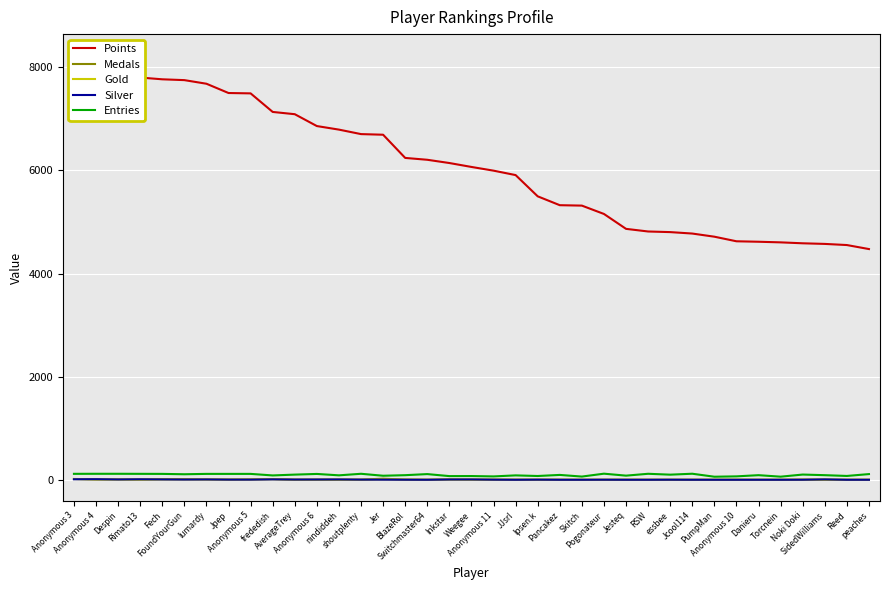

How many values in Silver are above zero?

24